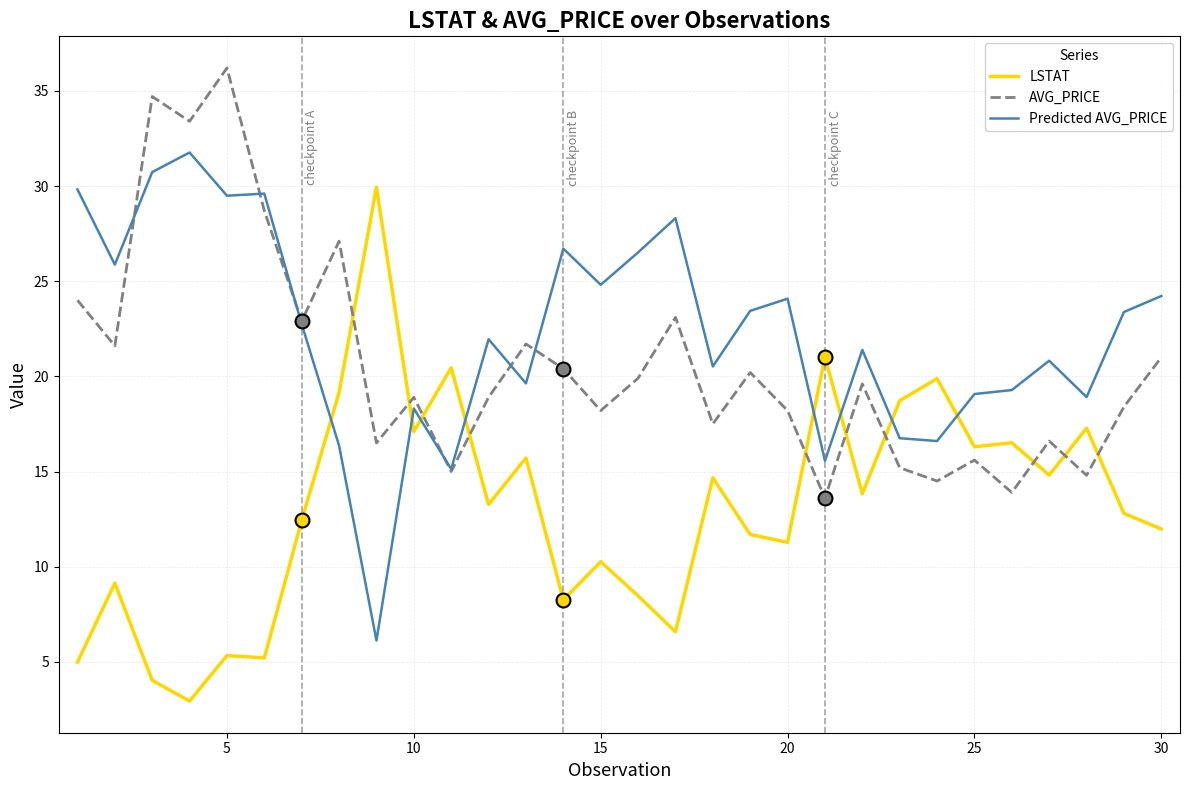

What is the maximum value for Predicted AVG_PRICE?

31.8